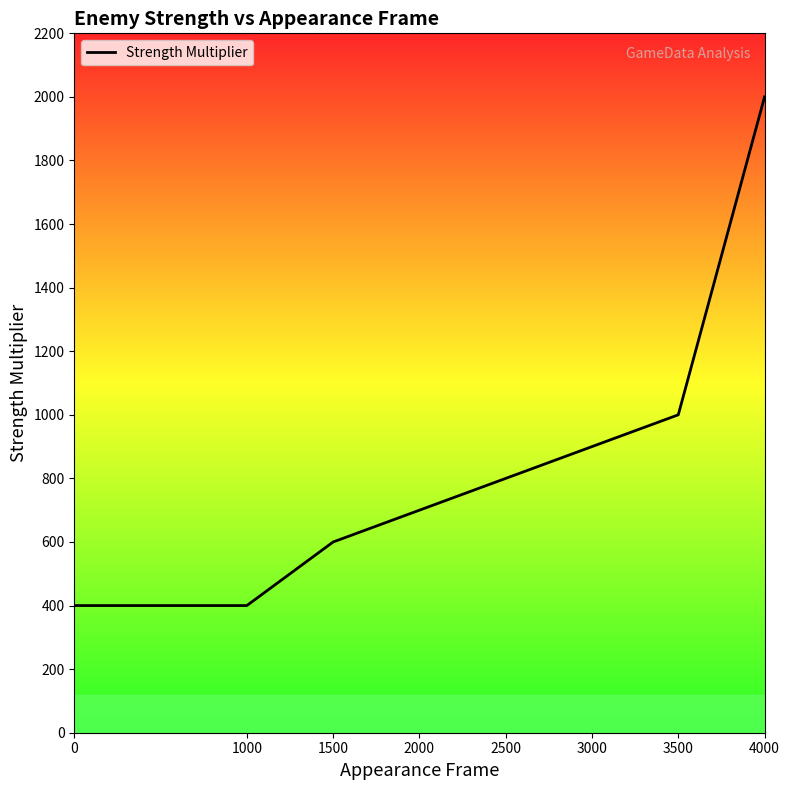

What is the sum of all values?

6800